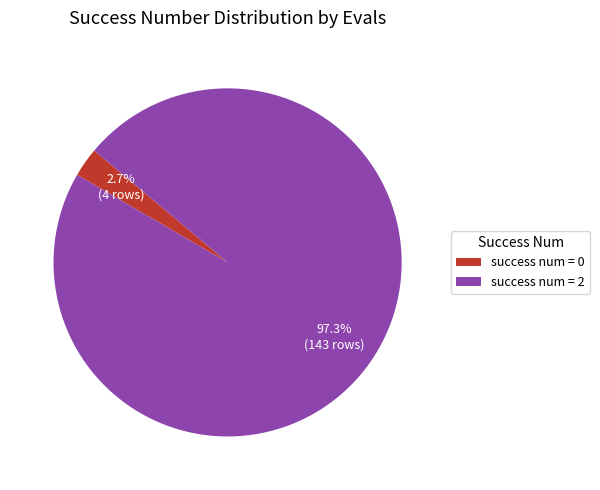

Is there any slice that represents more than half of the pie?

Yes